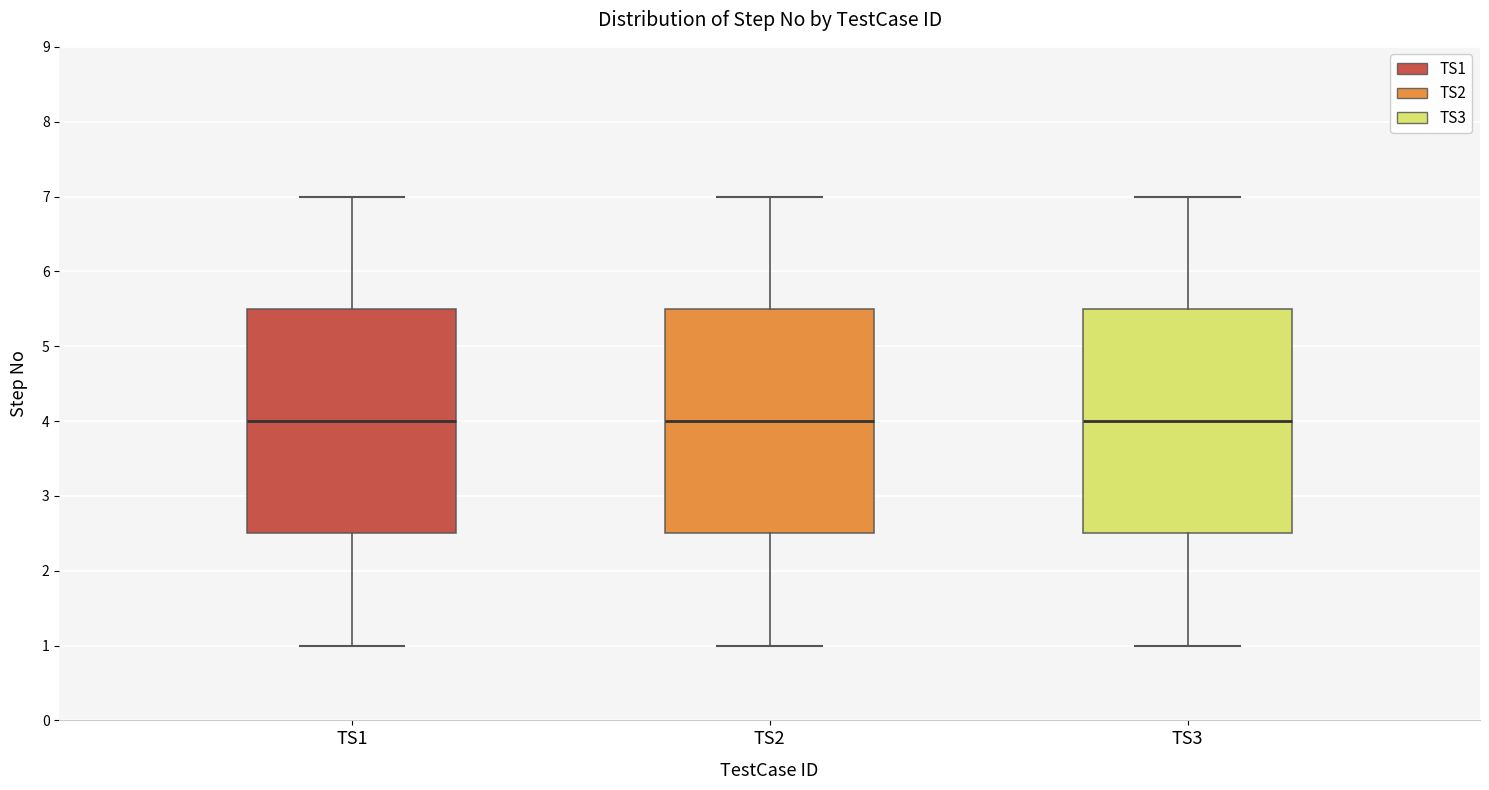

Where does the upper whisker of the box for TS1 end on the y-axis? The values are not printed on the chart, so give them approximately, as read against the axis.

7.0